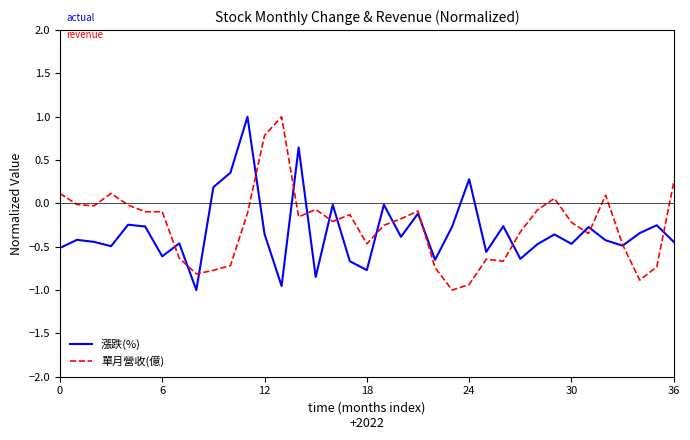

What are all the series names shown in the legend?

漲跌(%), 單月營收(億)